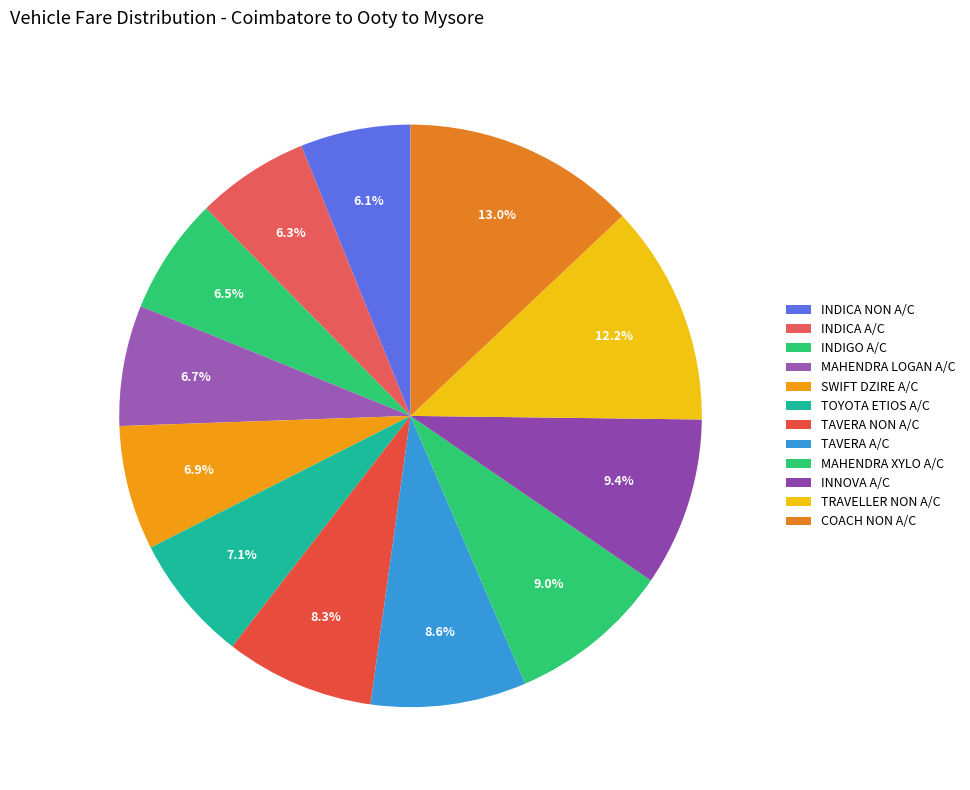

What percentage do INDIGO A/C and TRAVELLER NON A/C together represent?

18.7%